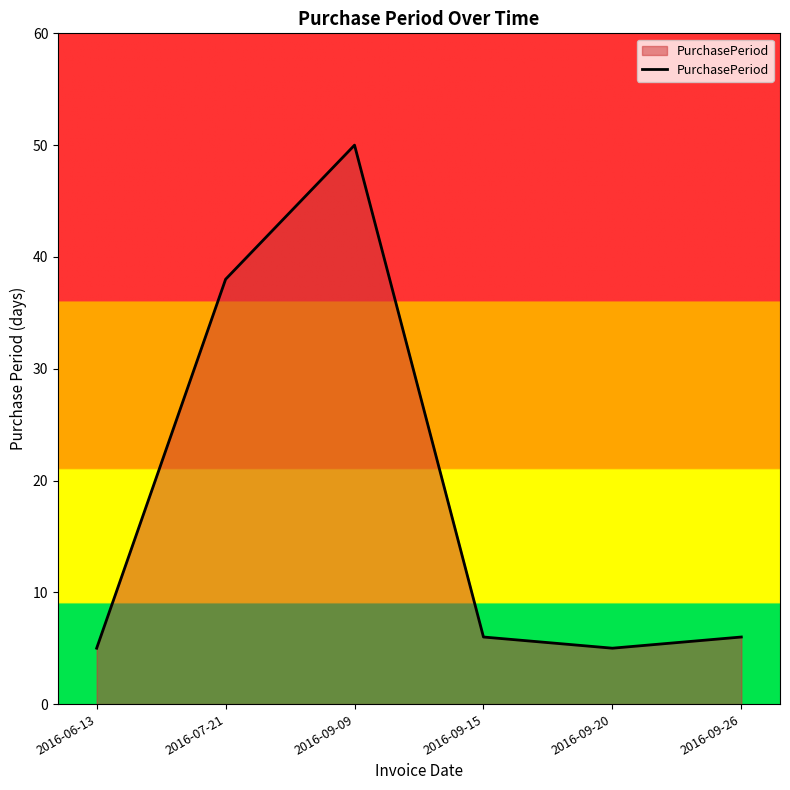

What is the minimum value shown in the chart?

5